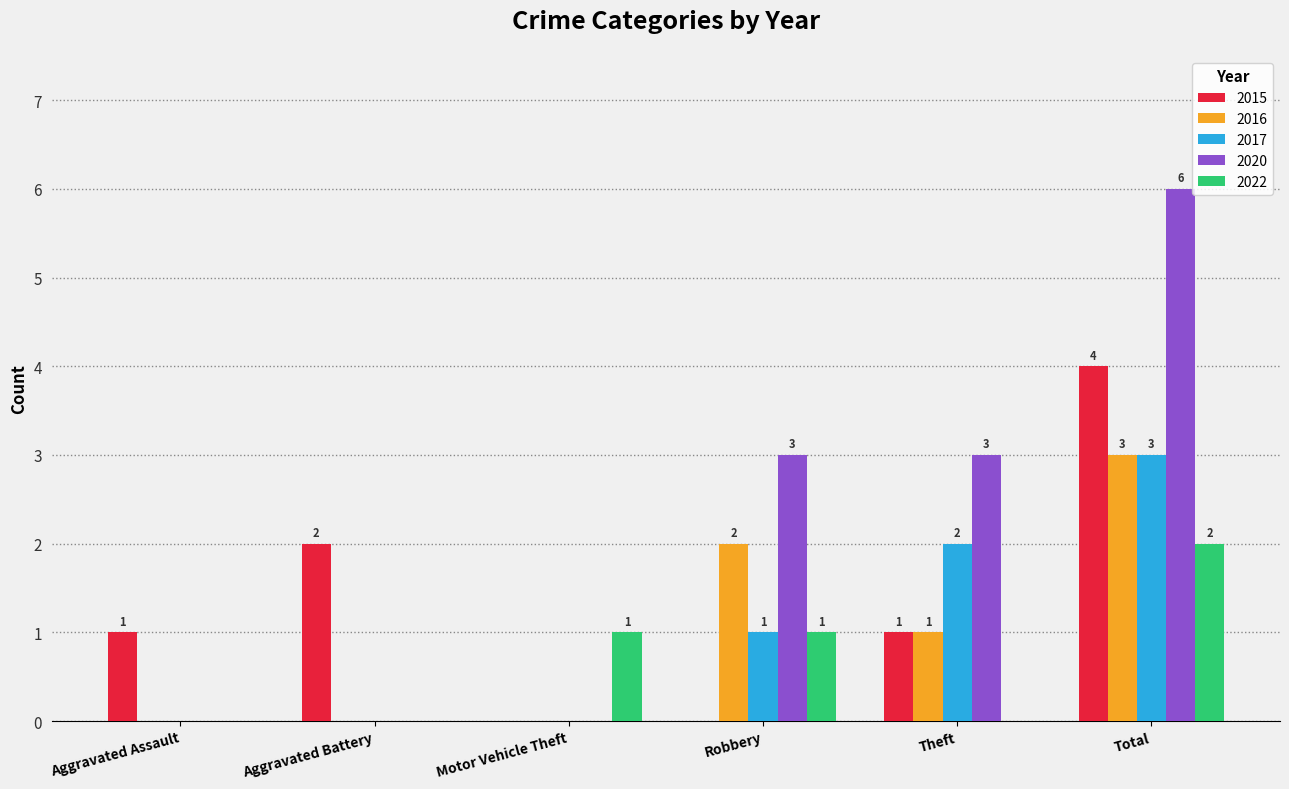

True or false: 2022 has a value of 0 at Aggravated Battery.

True